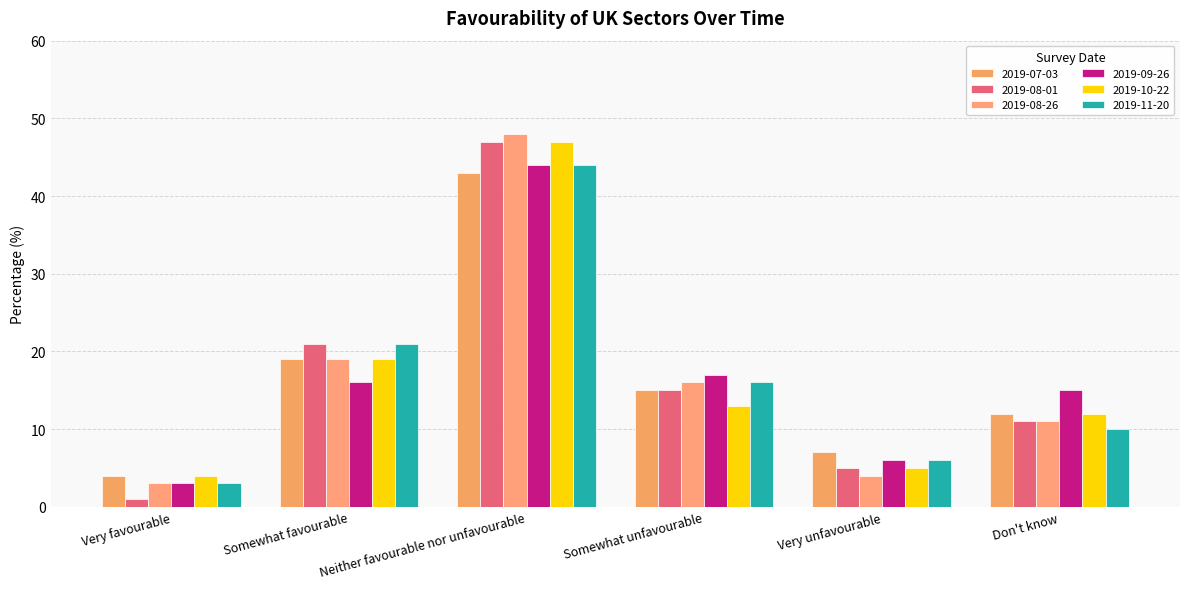

Which series has the widest spread of values?

2019-08-01